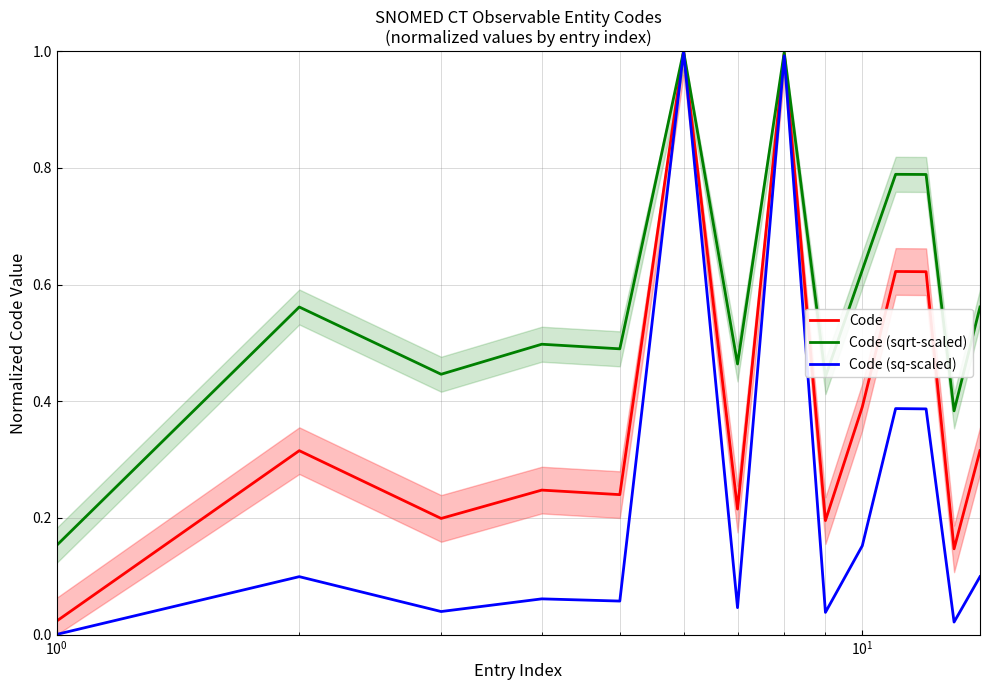

What is the value of the Code (sq-scaled) point at the 14th from the left?

0.1